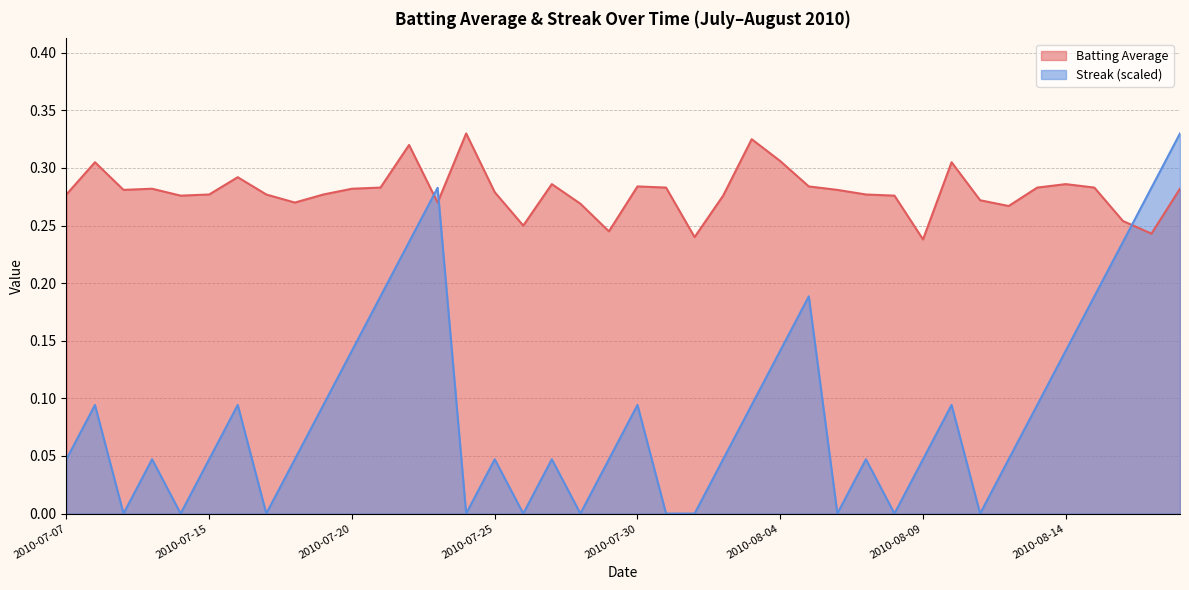

What is the approximate value of Batting Average at 2010-08-13?

0.3